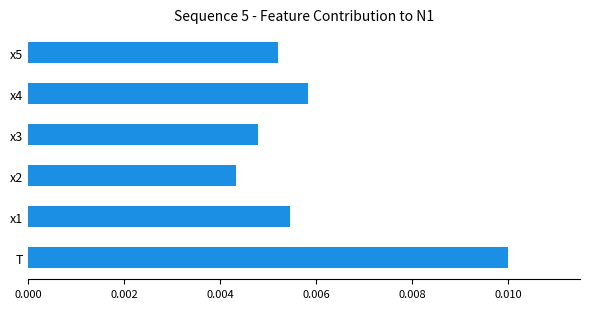

Between x2 and T, which is larger?

T